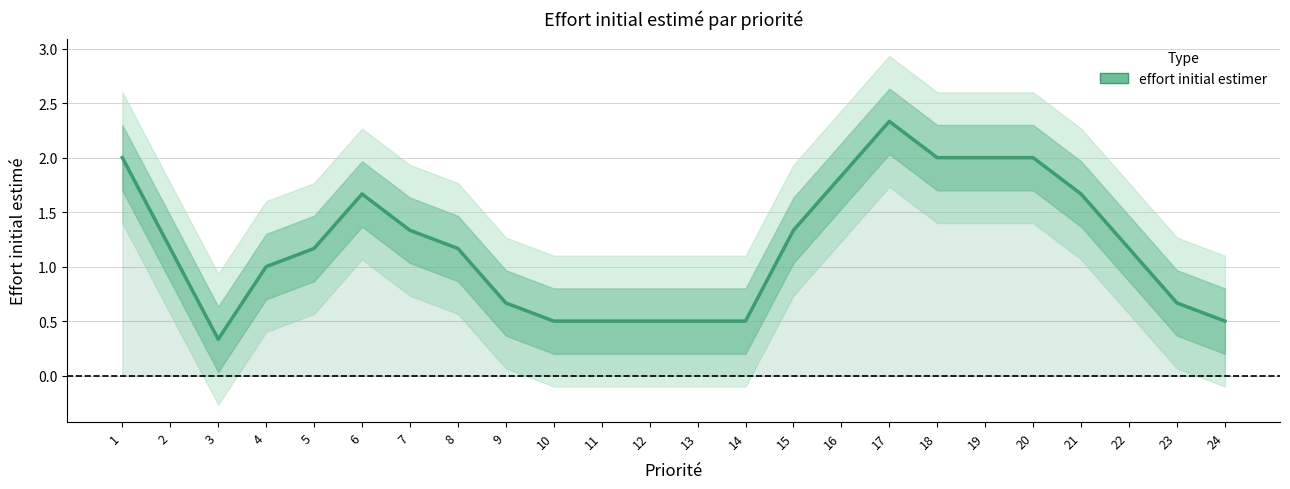

At which category does the chart reach its peak across all series?

17